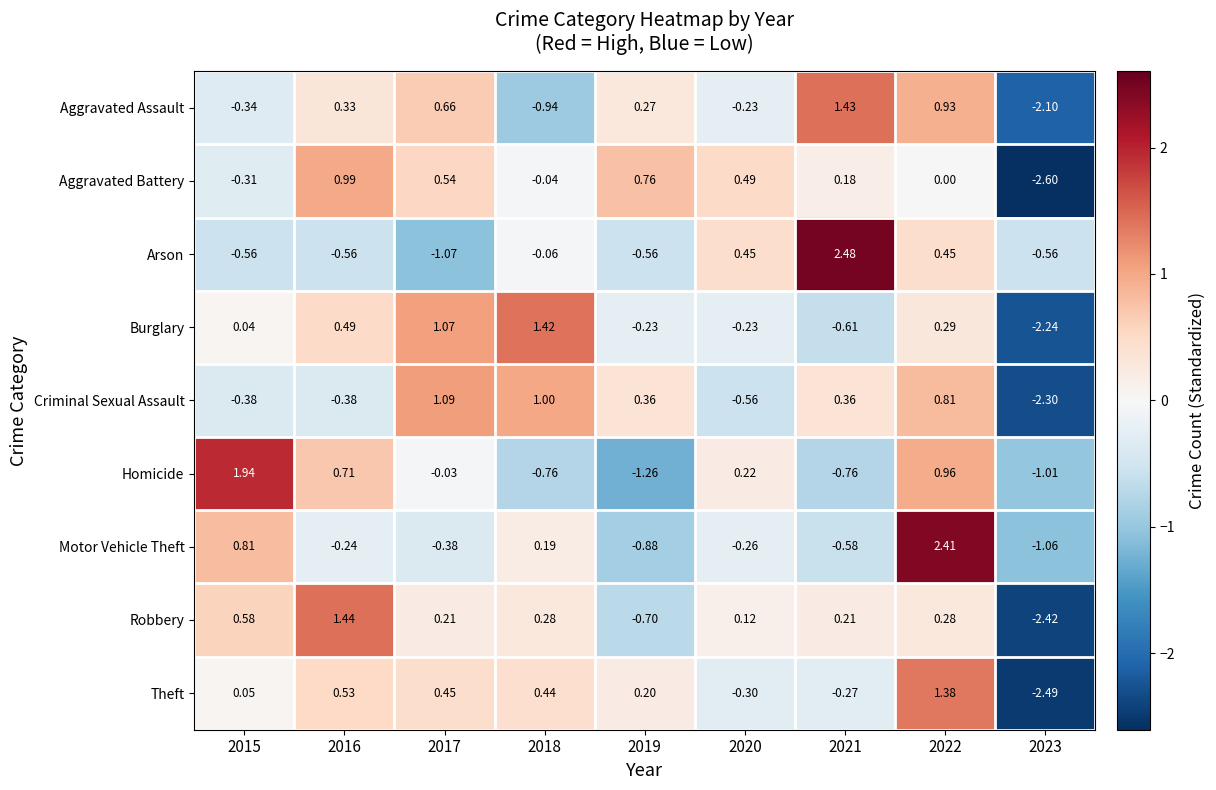

Between 2018 and 2020, which series saw the biggest shift?

Burglary